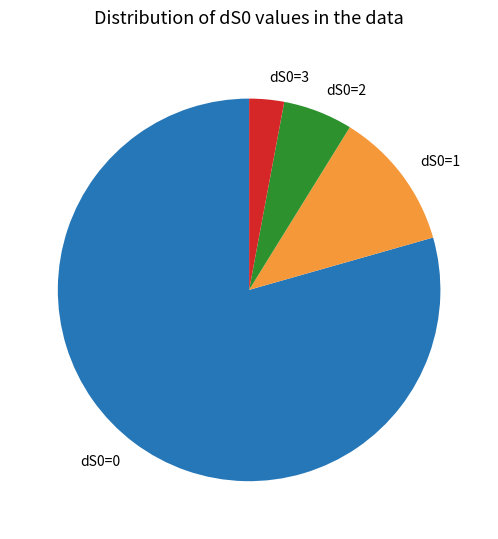

Approximately how many times larger is the value at dS0=1 compared to dS0=0?

0.1